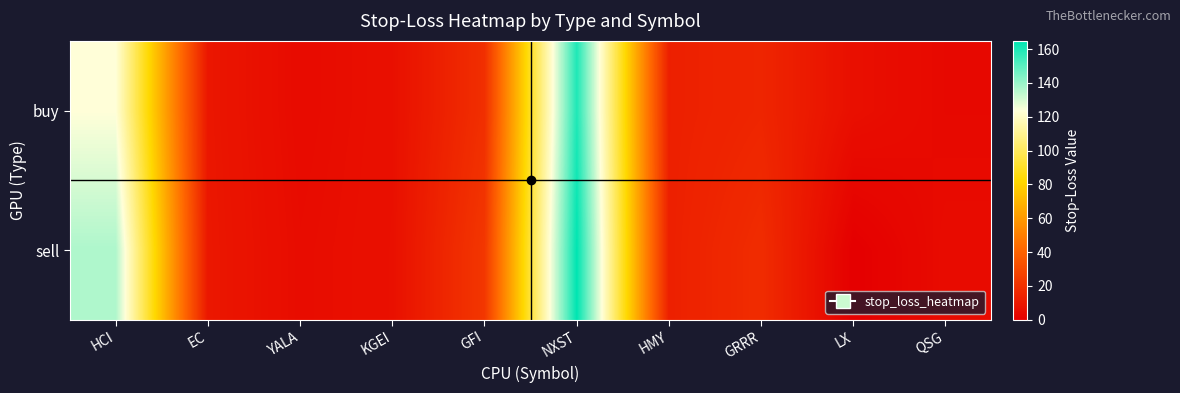

Which has a higher value, GRRR or EC?

GRRR